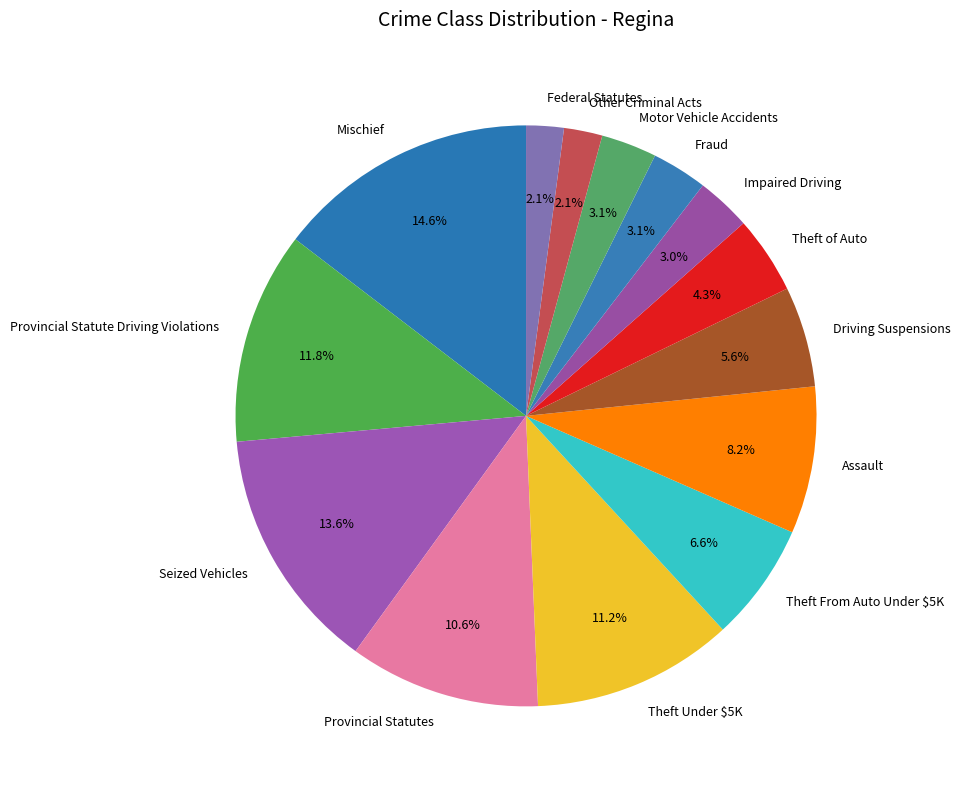

How many slices are in this pie chart?

14